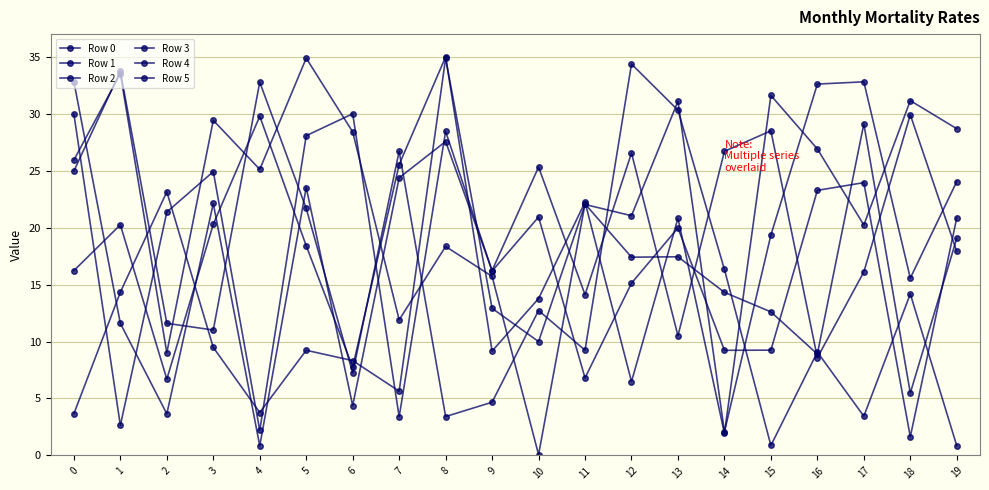

Is this an area chart (filled region under the line)?

No